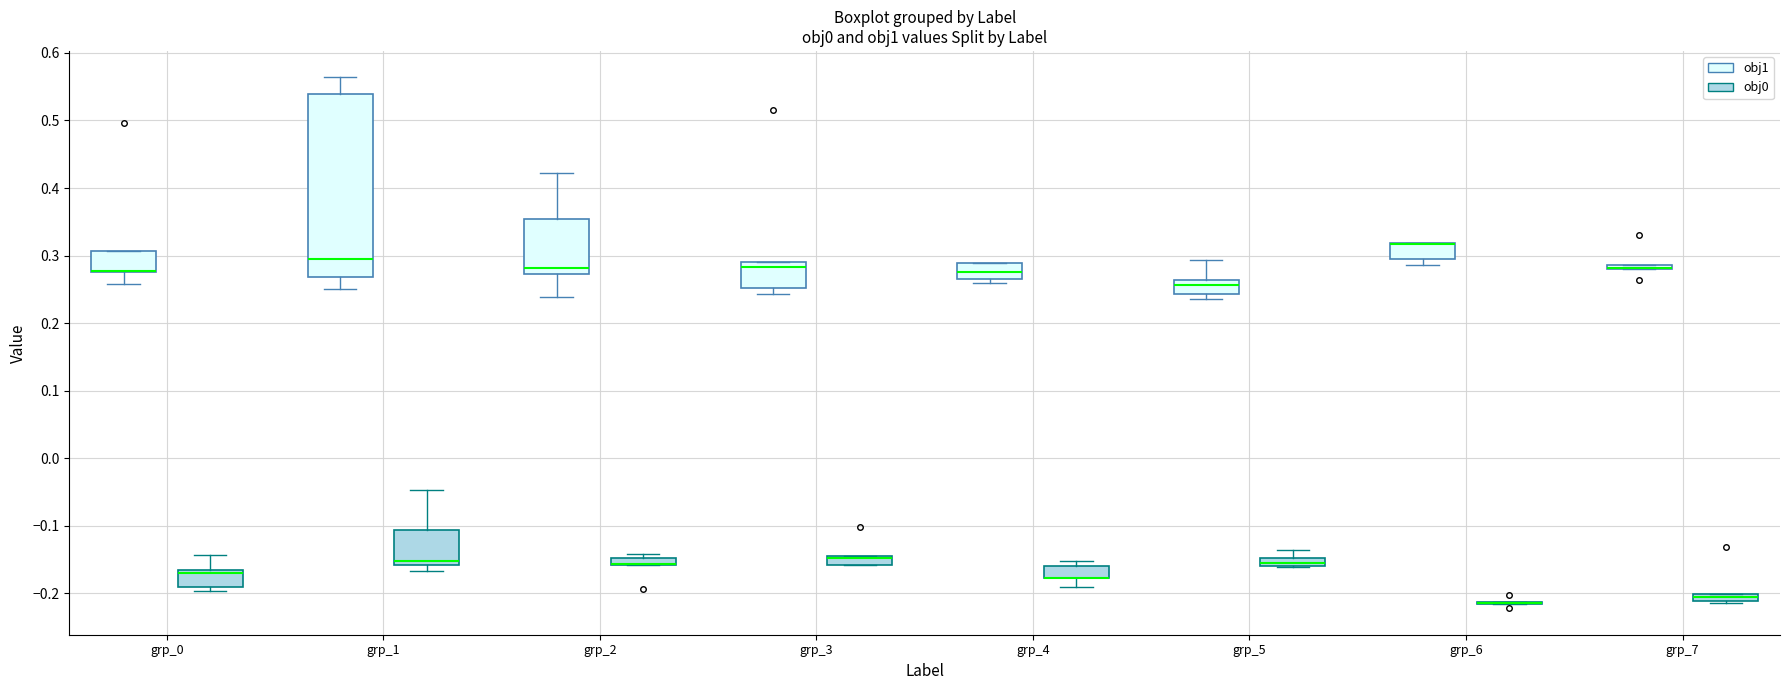

Which box is the tallest, from its lower edge to its upper edge?

grp_1 (obj1)